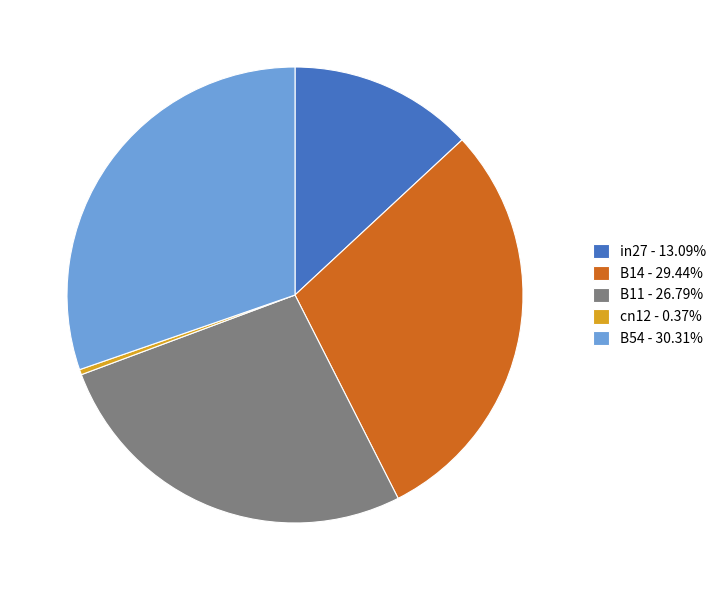

Is in27 the majority of the pie?

No